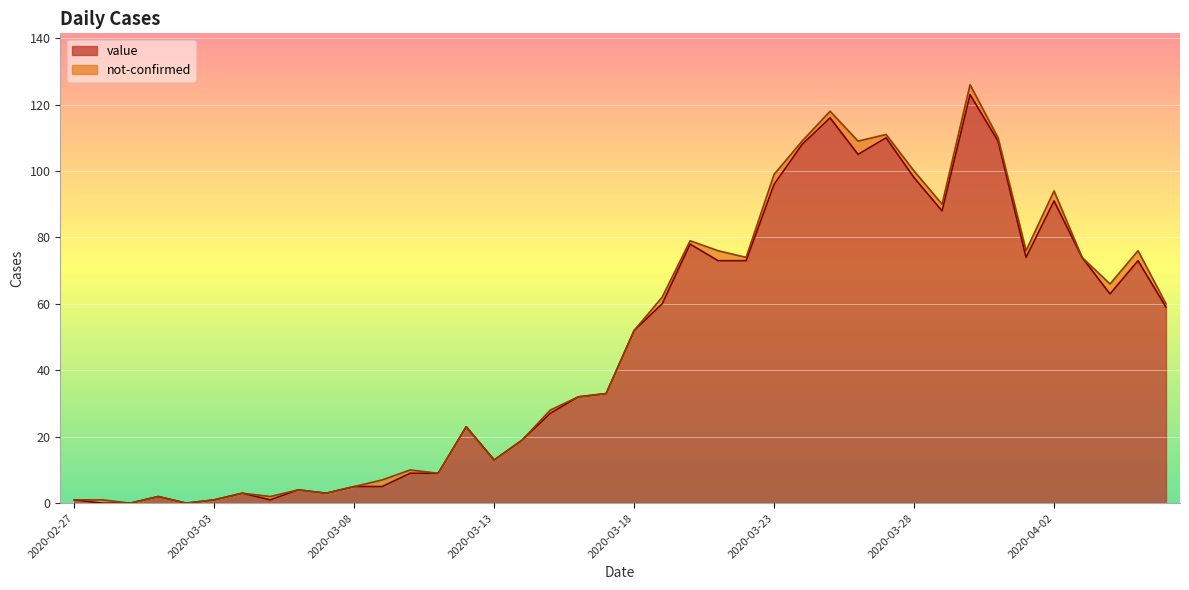

Rank the categories by value from lowest to highest.

2020-02-28, 2020-02-29, 2020-03-02, 2020-02-27, 2020-03-03, 2020-03-05, 2020-03-01, 2020-03-04, 2020-03-07, 2020-03-06, 2020-03-08, 2020-03-09, 2020-03-10, 2020-03-11, 2020-03-13, 2020-03-14, 2020-03-12, 2020-03-15, 2020-03-16, 2020-03-17, 2020-03-18, 2020-04-06, 2020-03-19, 2020-04-04, 2020-03-21, 2020-03-22, 2020-04-05, 2020-04-01, 2020-04-03, 2020-03-20, 2020-03-29, 2020-04-02, 2020-03-23, 2020-03-28, 2020-03-26, 2020-03-24, 2020-03-31, 2020-03-27, 2020-03-25, 2020-03-30